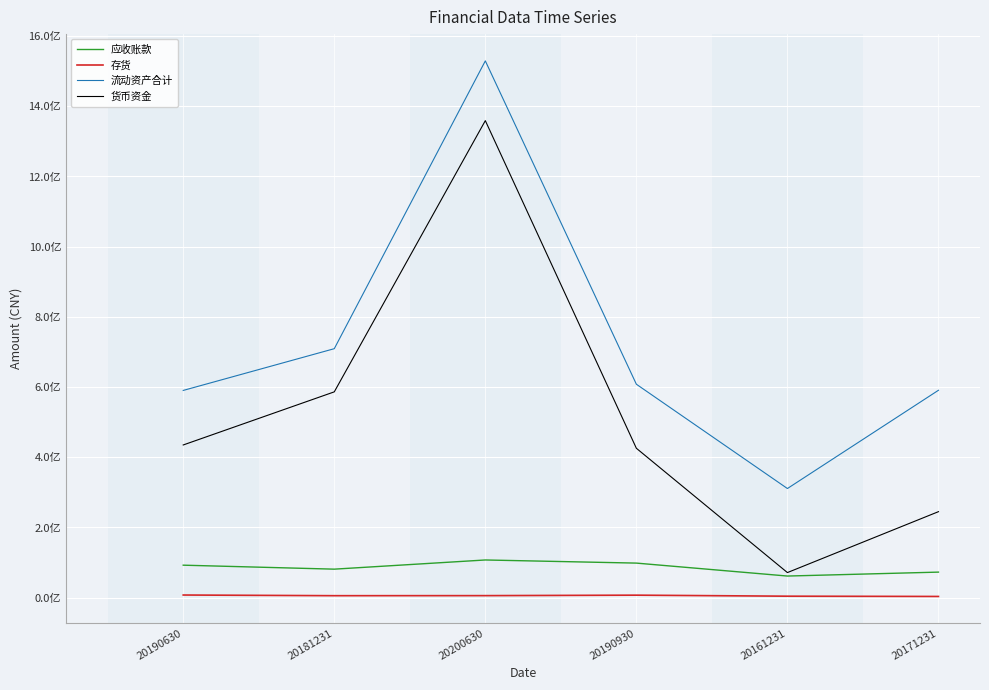

What is the approximate value of 应收账款 at 20200630?

107318952.0